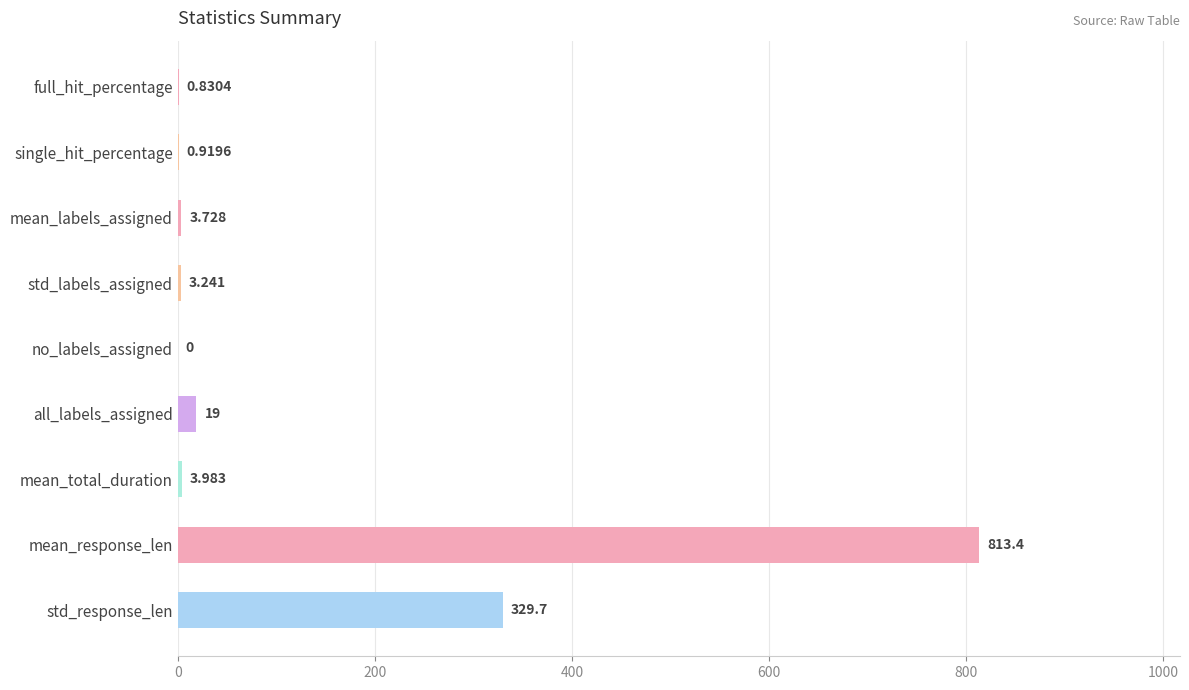

Where is the data nearest to the value 406?

std_response_len